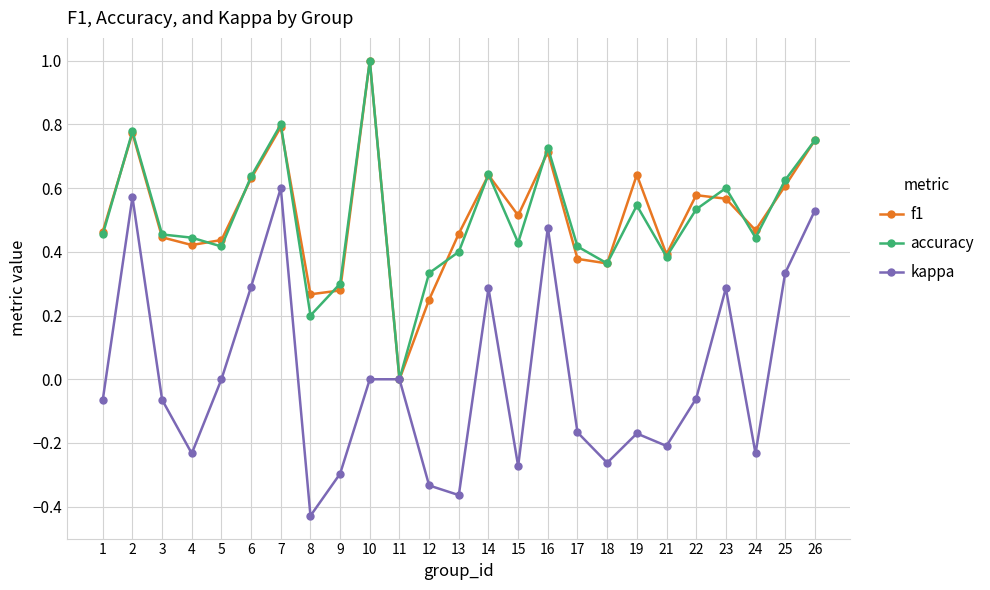

Does the chart have visible grid lines?

Yes